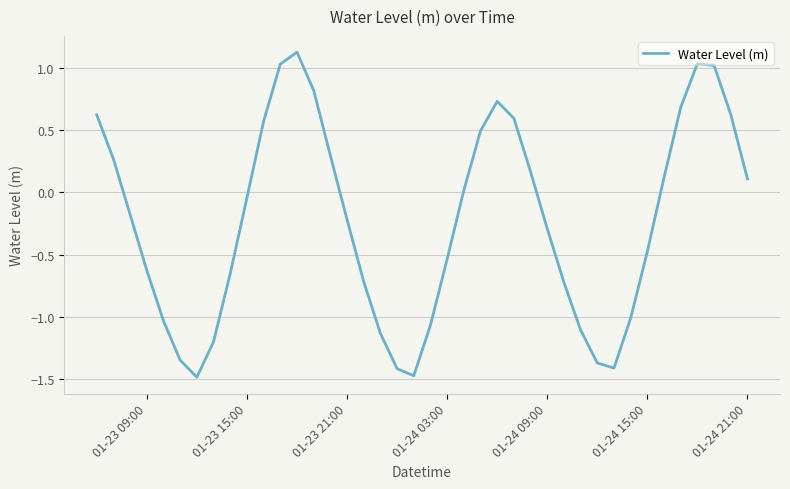

What is the maximum value shown in the chart?

1.1